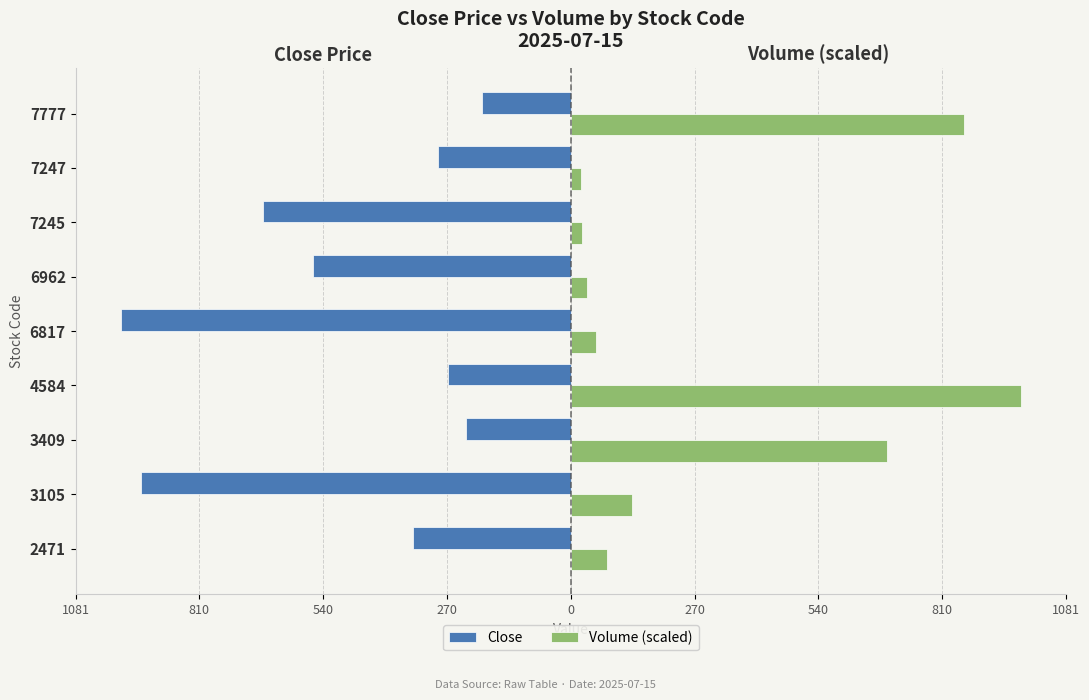

What are all the series names shown in the legend?

Close, Volume (scaled)